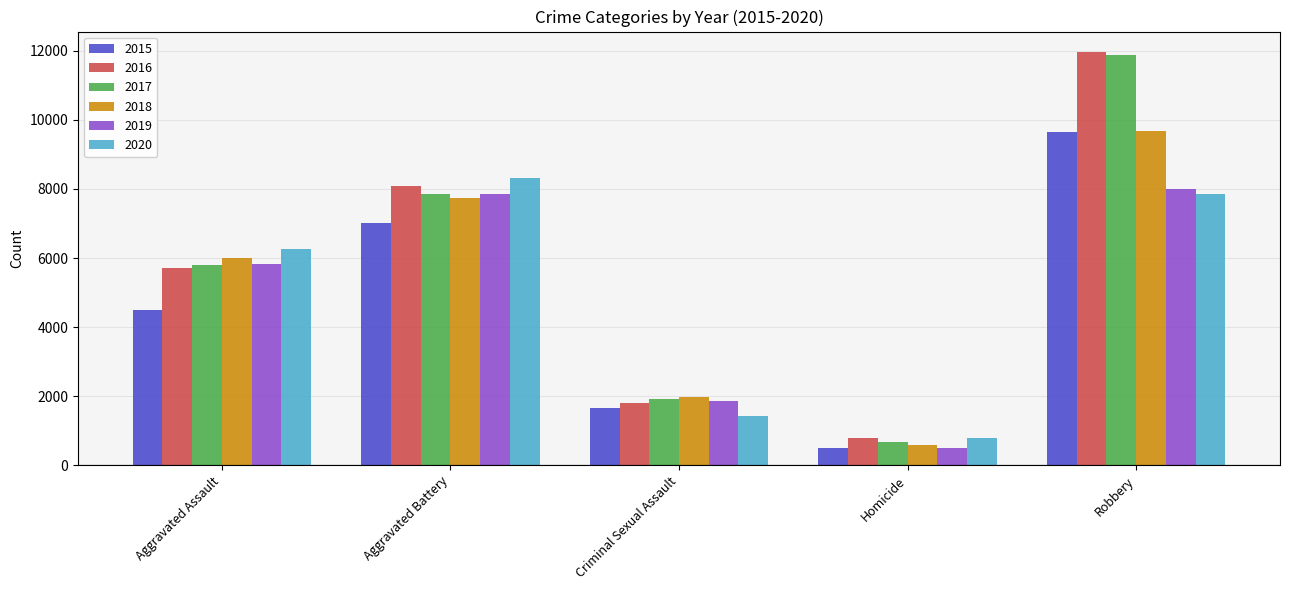

Reading left to right, list all the values displayed in this chart.

2015: Aggravated Assault=4480	Aggravated Battery=7018	Criminal Sexual Assault=1650	Homicide=496	Robbery=9638
2016: Aggravated Assault=5712	Aggravated Battery=8085	Criminal Sexual Assault=1805	Homicide=786	Robbery=11960
2017: Aggravated Assault=5793	Aggravated Battery=7845	Criminal Sexual Assault=1924	Homicide=672	Robbery=11880
2018: Aggravated Assault=6001	Aggravated Battery=7735	Criminal Sexual Assault=1963	Homicide=589	Robbery=9679
2019: Aggravated Assault=5840	Aggravated Battery=7857	Criminal Sexual Assault=1853	Homicide=498	Robbery=7994
2020: Aggravated Assault=6264	Aggravated Battery=8318	Criminal Sexual Assault=1428	Homicide=785	Robbery=7856